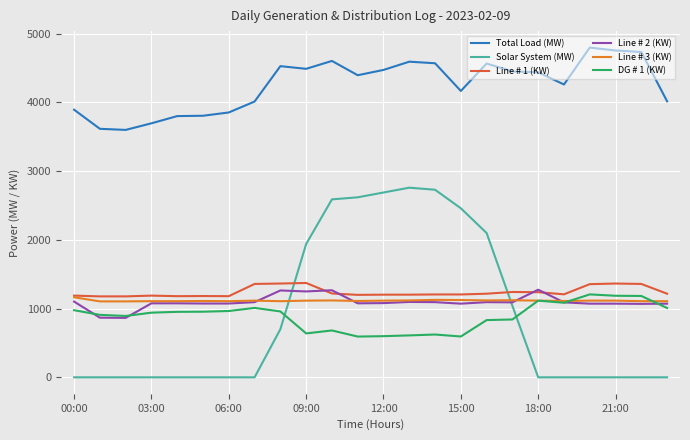

Which series has the largest total across all categories?

Total Load (MW)